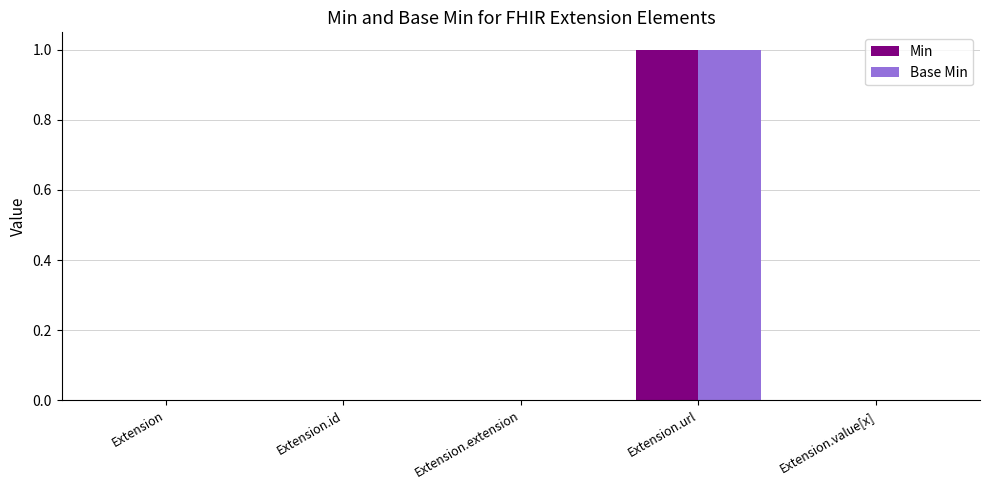

At which category is the sum across all series the highest?

Extension.url